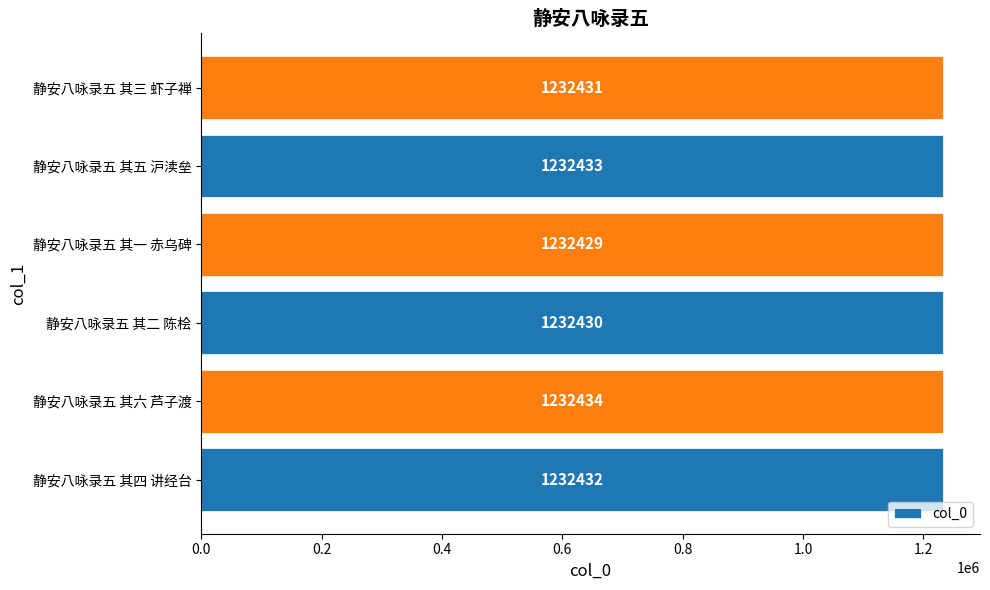

How many data points are less than 1232432?

3